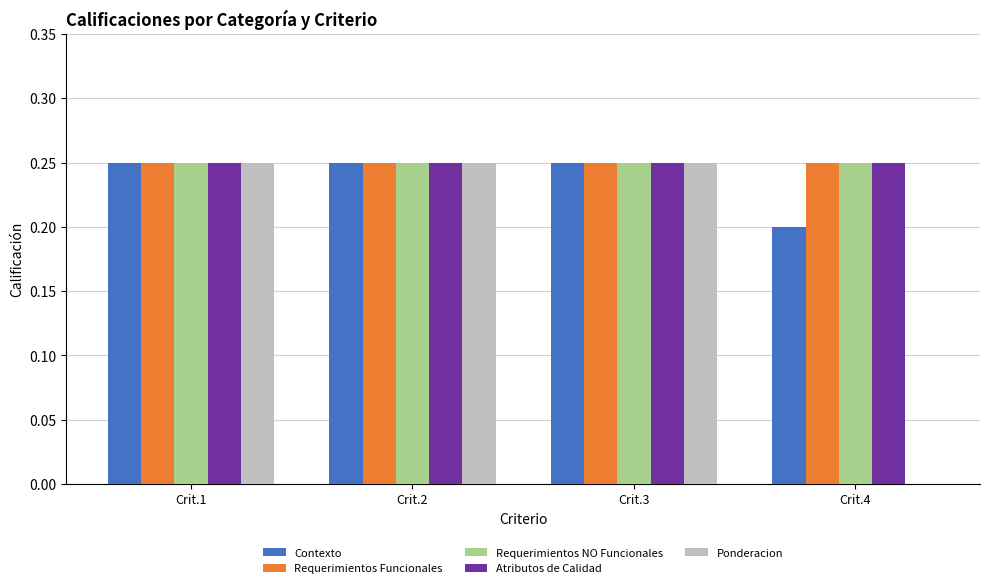

The value of Requerimientos Funcionales at Crit.2 is 0.4. True or false?

False